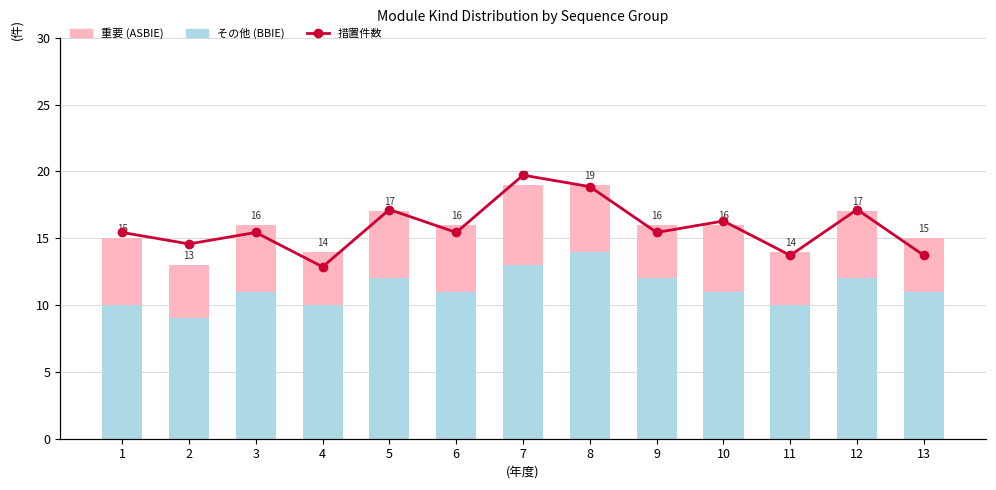

What is the average value of the 重要 (ASBIE) series?

5